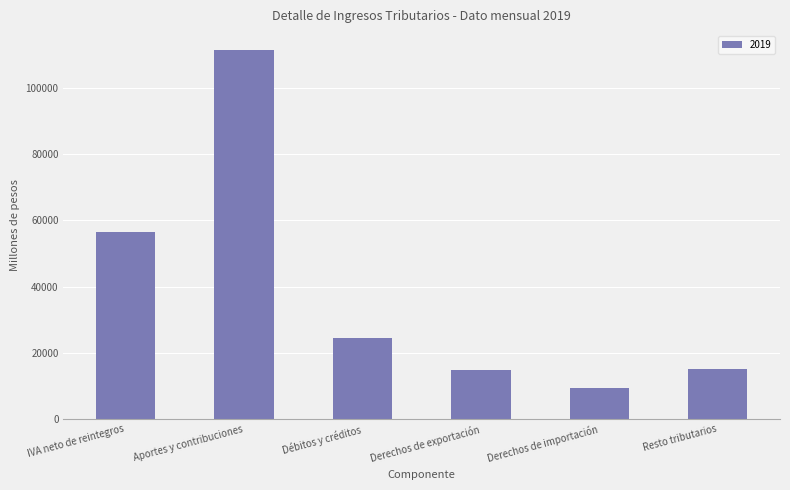

Between Resto tributarios and Aportes y contribuciones, which is larger?

Aportes y contribuciones